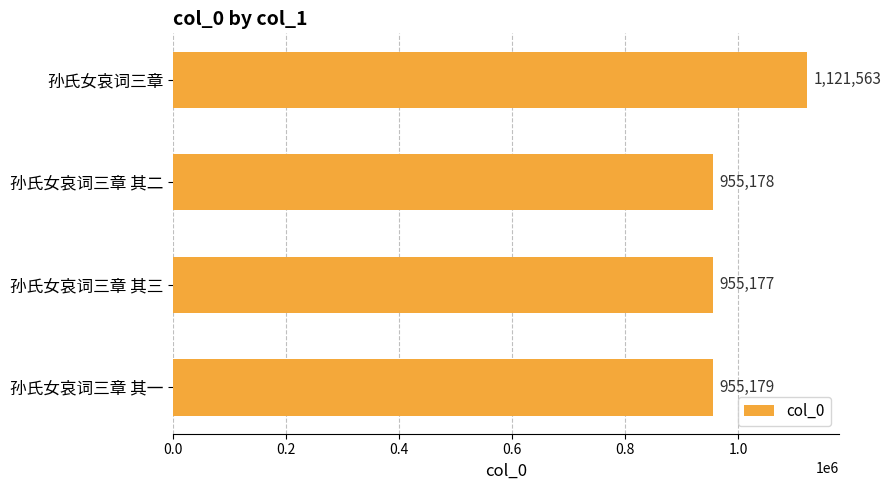

List the labels in order of value, largest first.

孙氏女哀词三章, 孙氏女哀词三章 其一, 孙氏女哀词三章 其二, 孙氏女哀词三章 其三